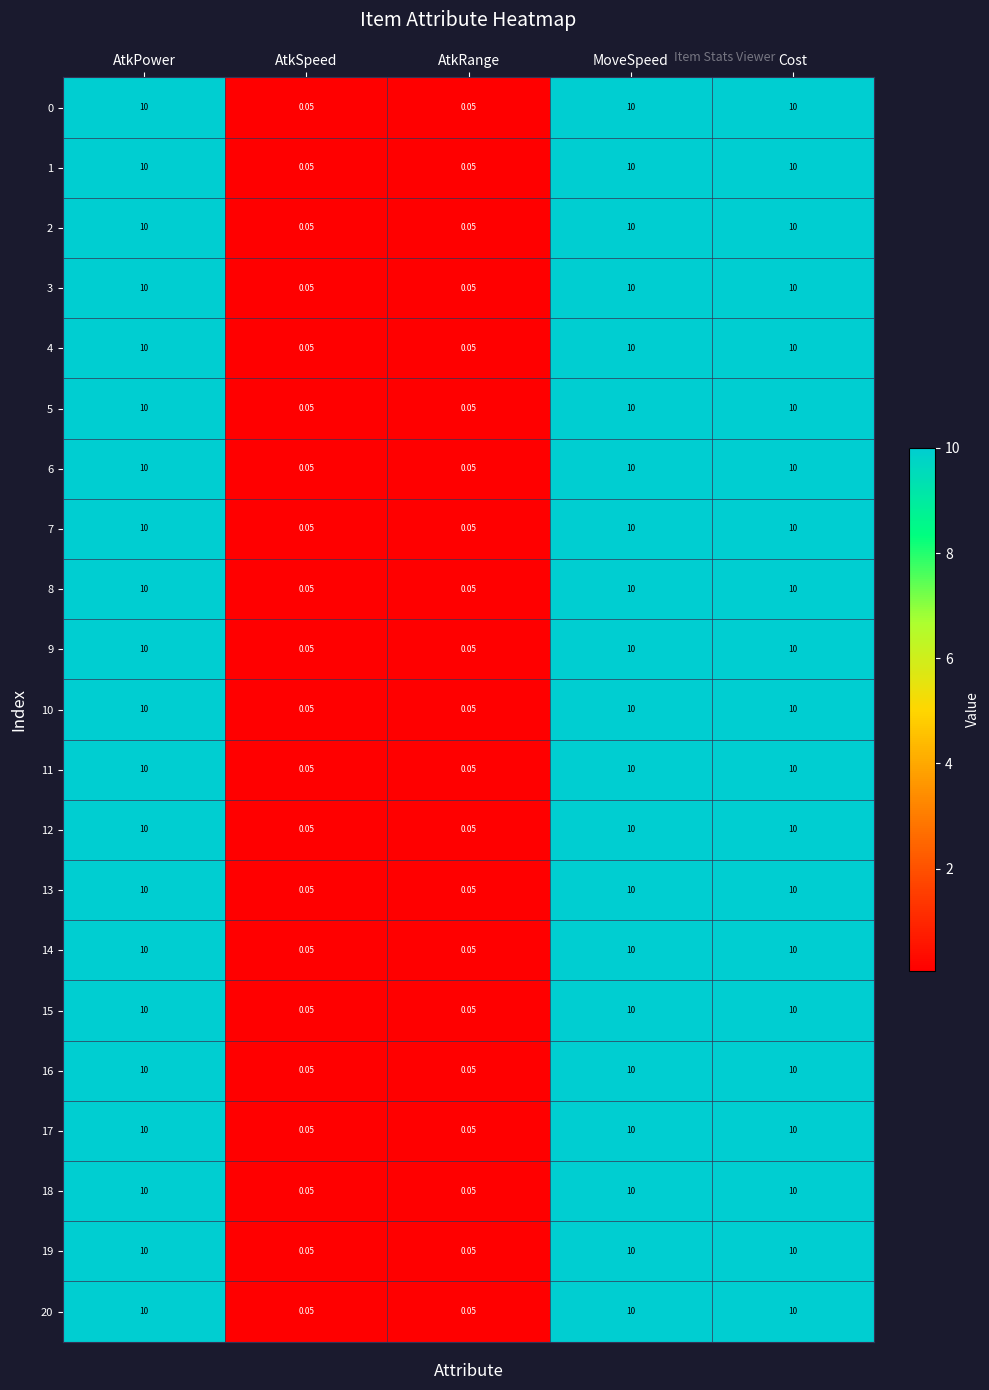

Is the value of 11 at MoveSpeed greater than the value of 15 at AtkRange?

Yes